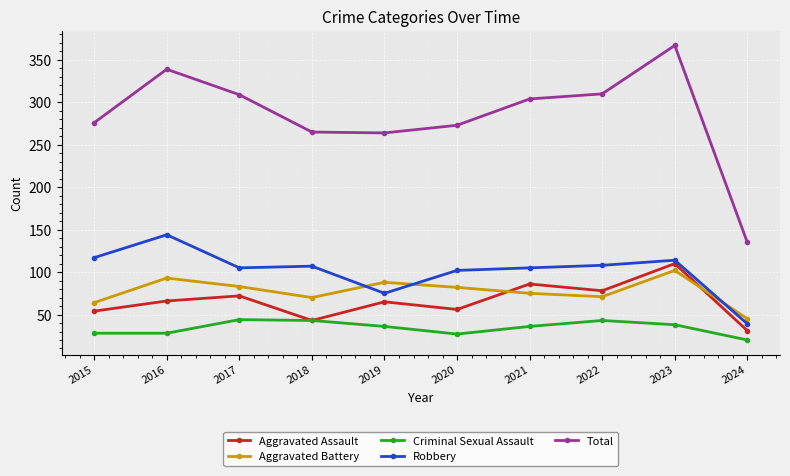

The Total series shows 309 at 2017. True or false?

True